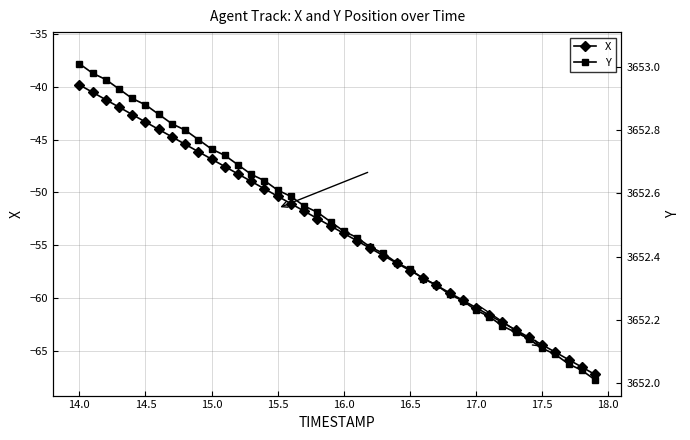

What is the highest value of the X series?

-39.8